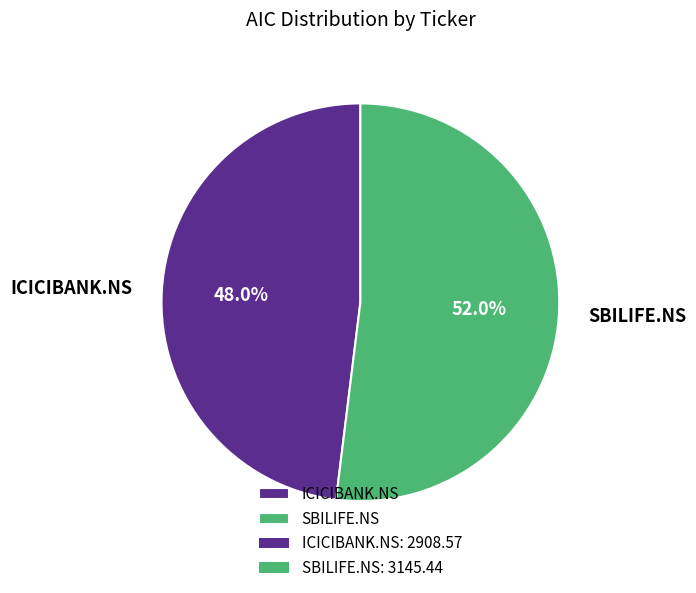

How many segments does this pie chart have?

2